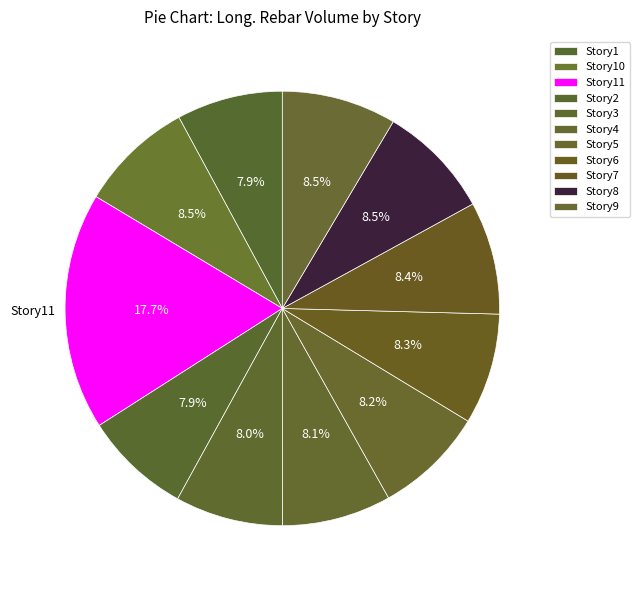

Count the number of slices in the pie.

11